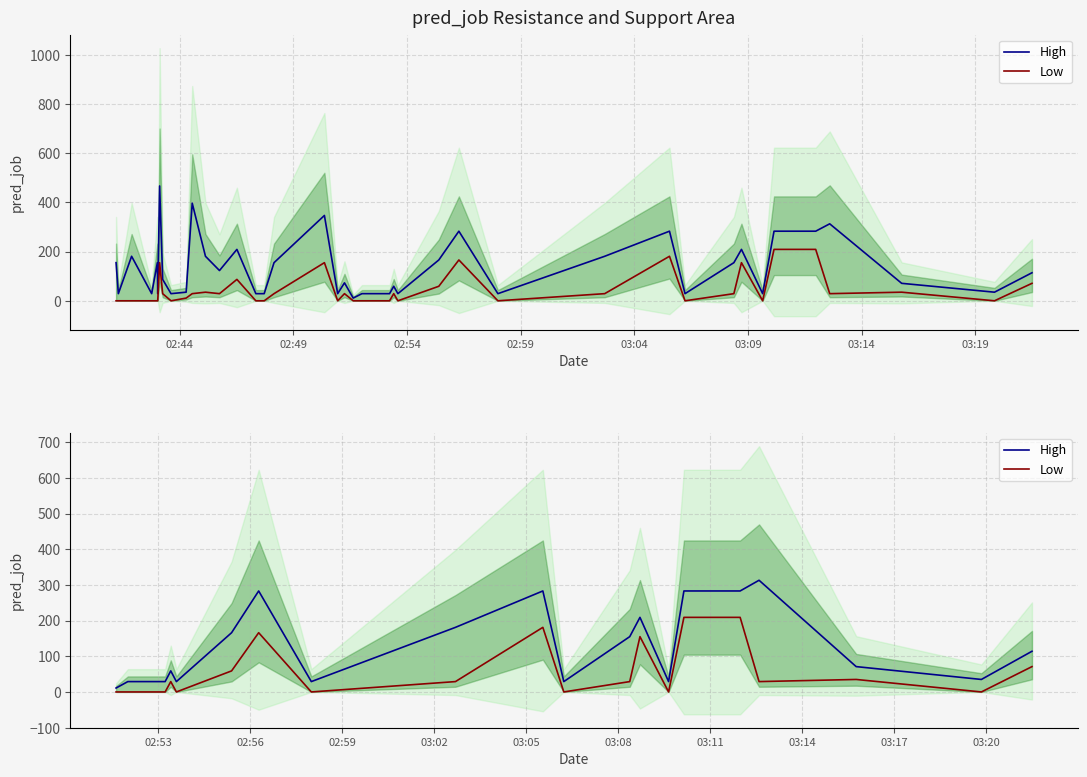

What is the label of the 7th point from the left?

03:14